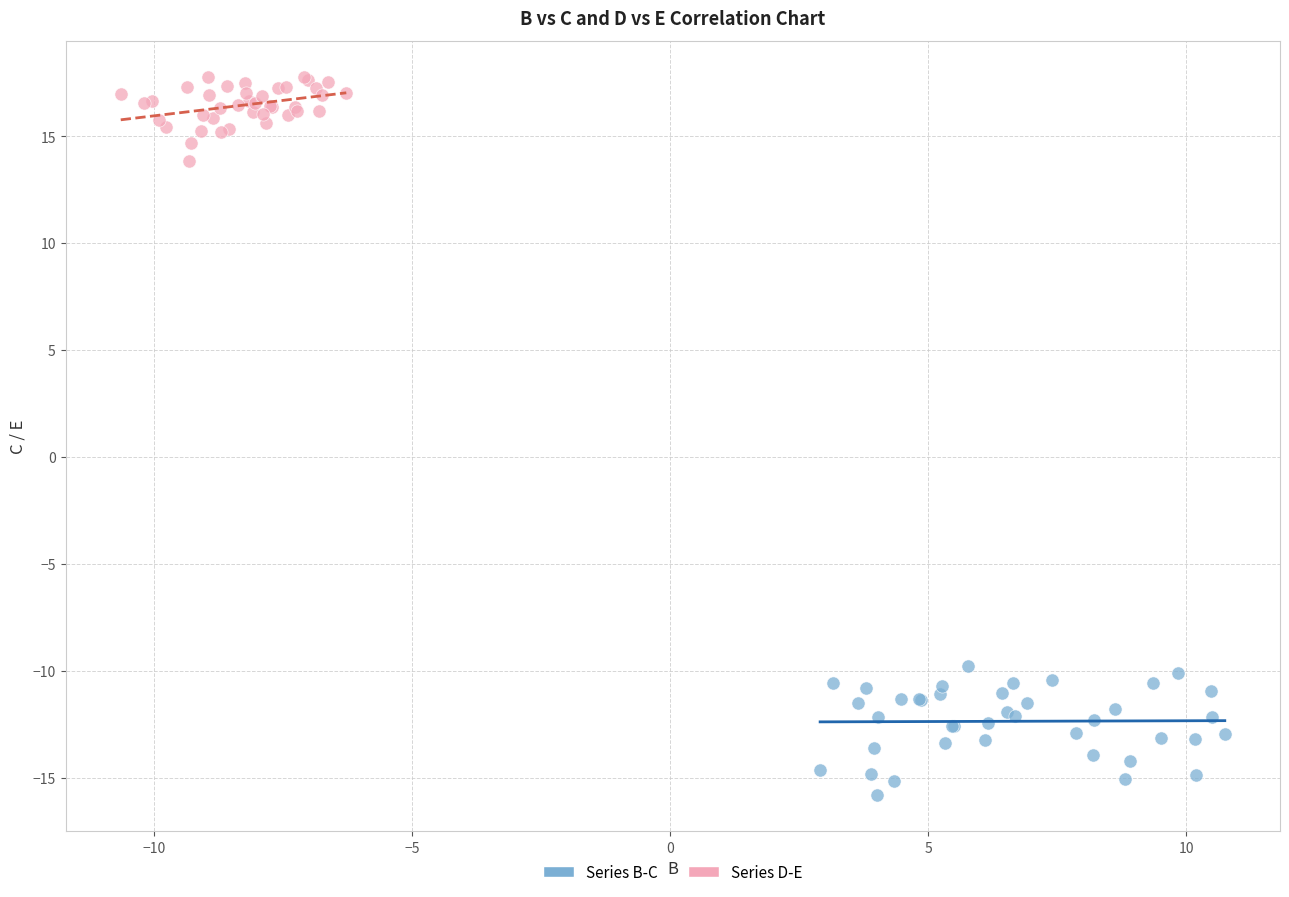

Which series contains the lowest Y value?

Series B-C